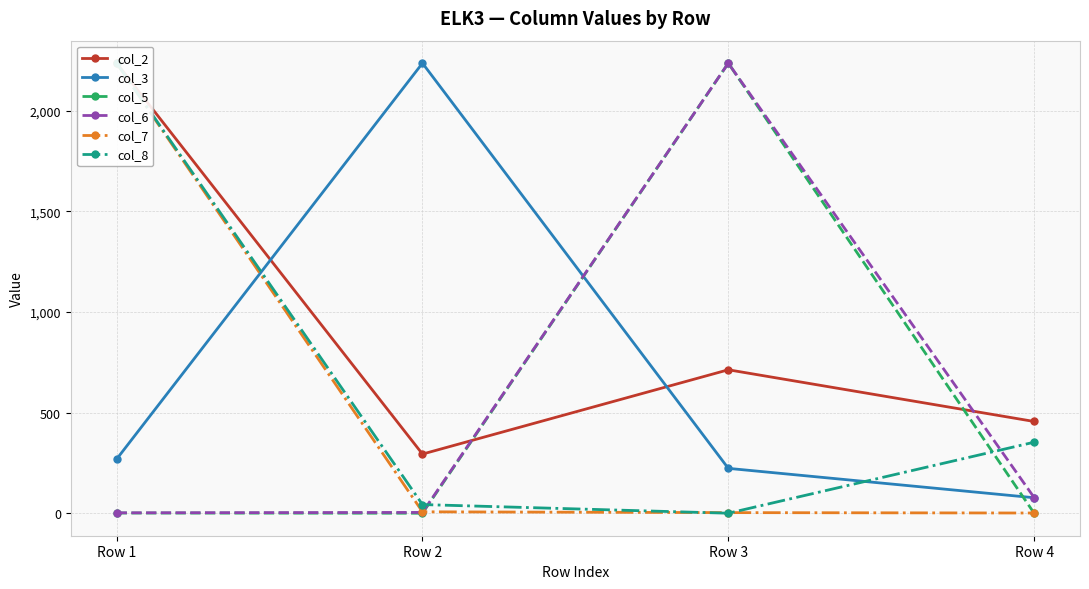

Is it true that col_7 equals 7 at Row 2?

True